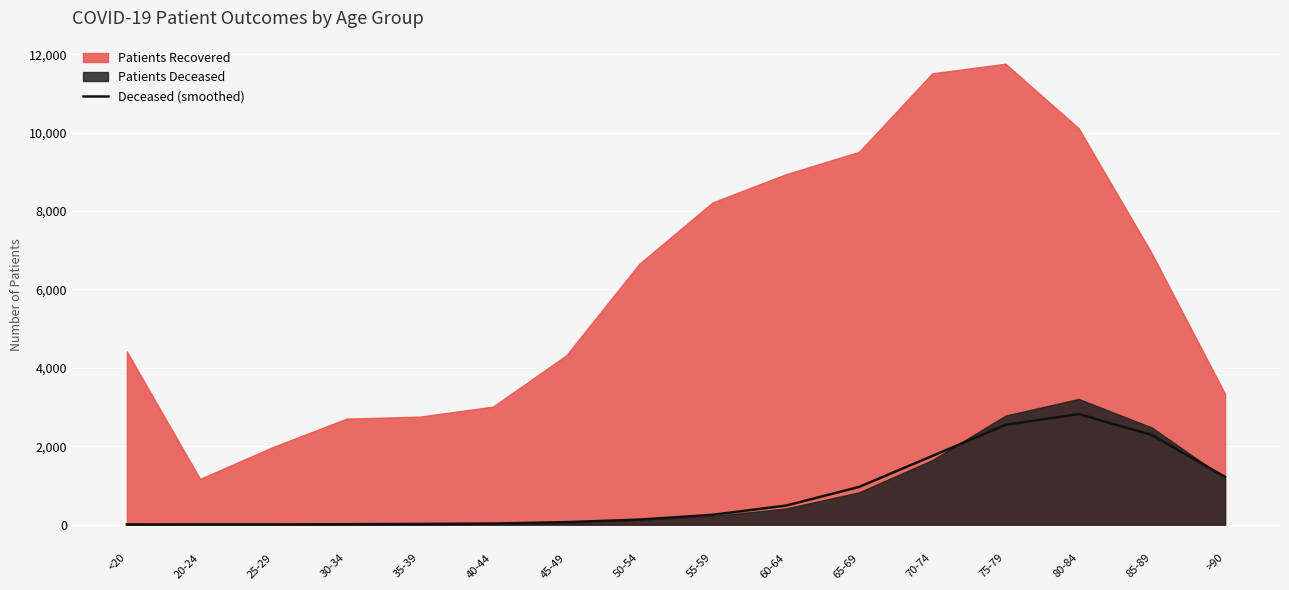

At which category does the chart reach its minimum across all series?

<20